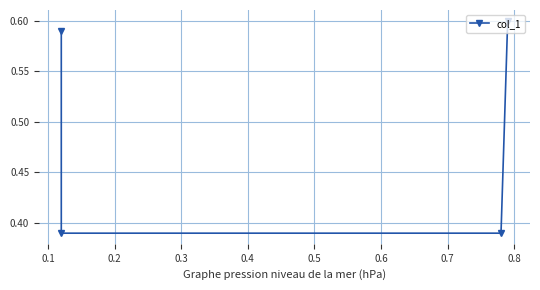

The chart shows a value of 0.4 at 0.2. True or false?

True